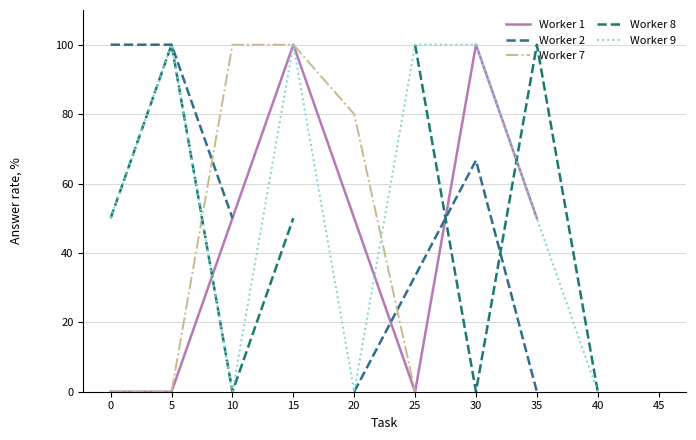

Rank the series at 20 from highest to lowest value.

Worker 7, Worker 1, Worker 2, Worker 8, Worker 9